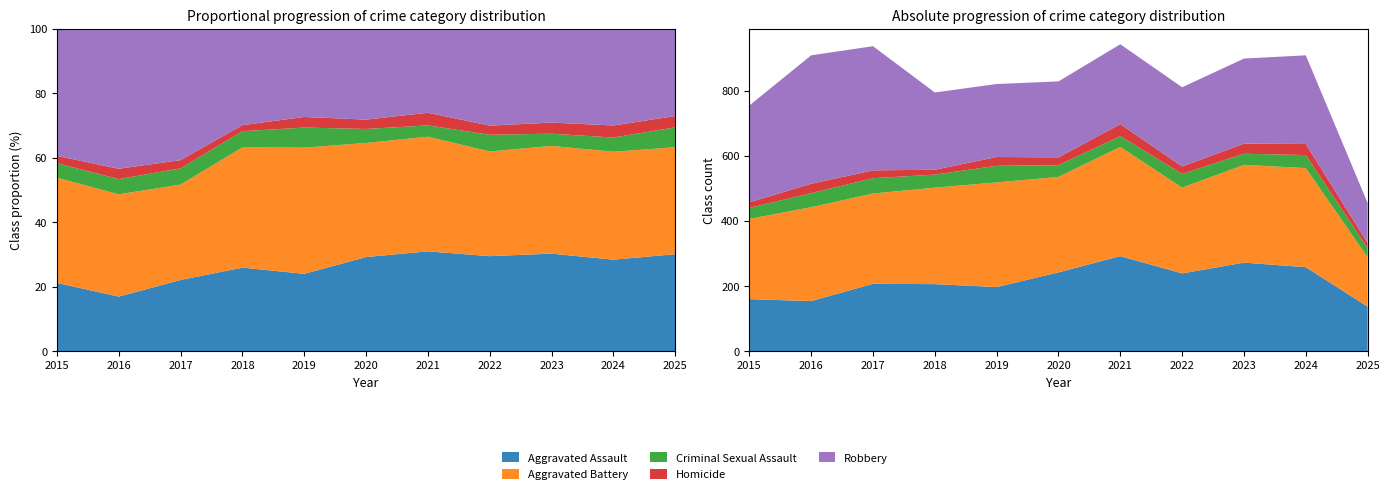

Reading right to left, transcribe all the data shown in this chart.

Aggravated Assault: 137	258	272	239	292	242	197	206	207	154	160
Aggravated Battery: 151	304	300	263	335	293	321	296	277	288	246
Criminal Sexual Assault: 28	40	34	42	33	36	51	40	47	43	34
Homicide: 16	34	31	23	37	24	27	15	24	29	17
Robbery: 123	272	261	243	245	233	224	237	381	394	297